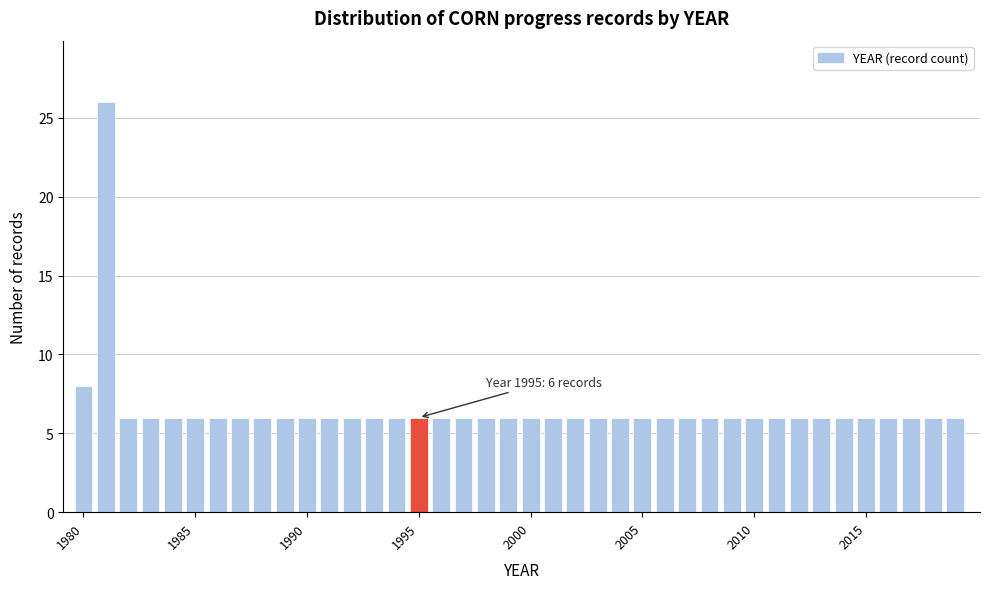

Around what value on the x-axis is the tallest bar? Give the approximate position of its centre, as read against the axis.

1981.5